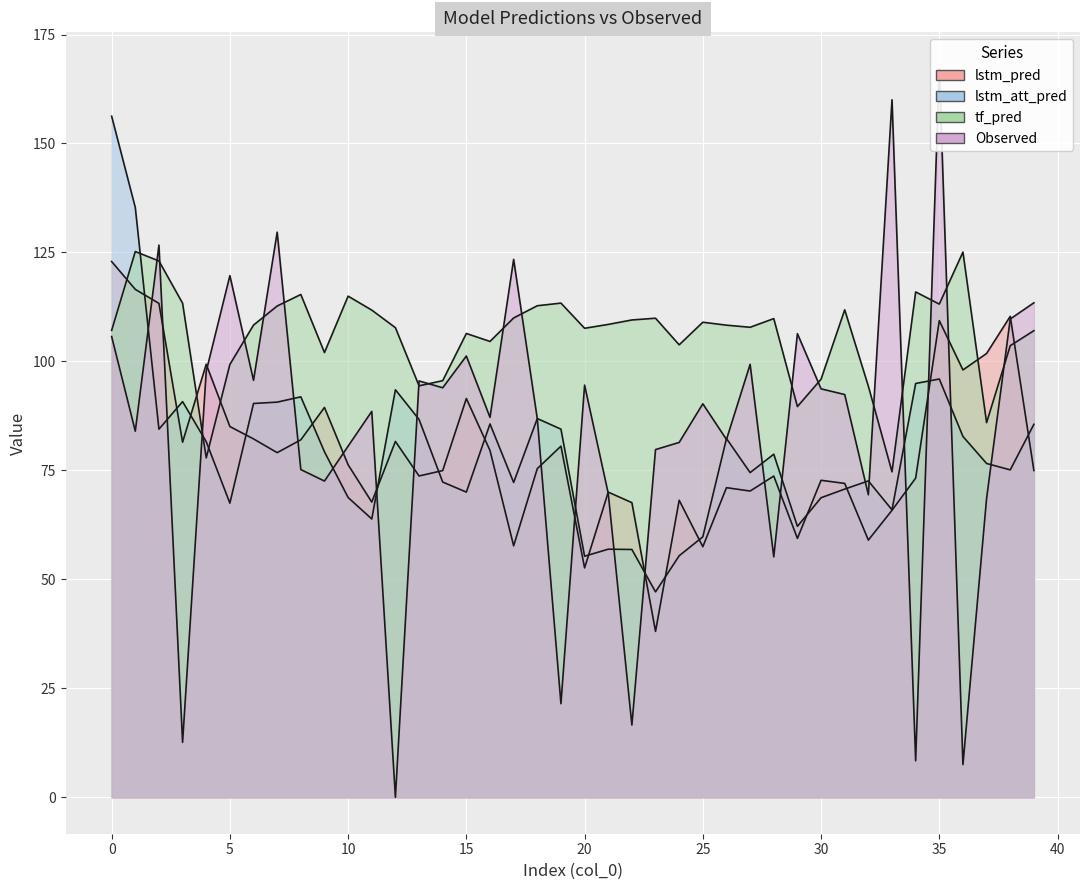

What are all the series names shown in the legend?

lstm_pred, lstm_att_pred, tf_pred, Observed